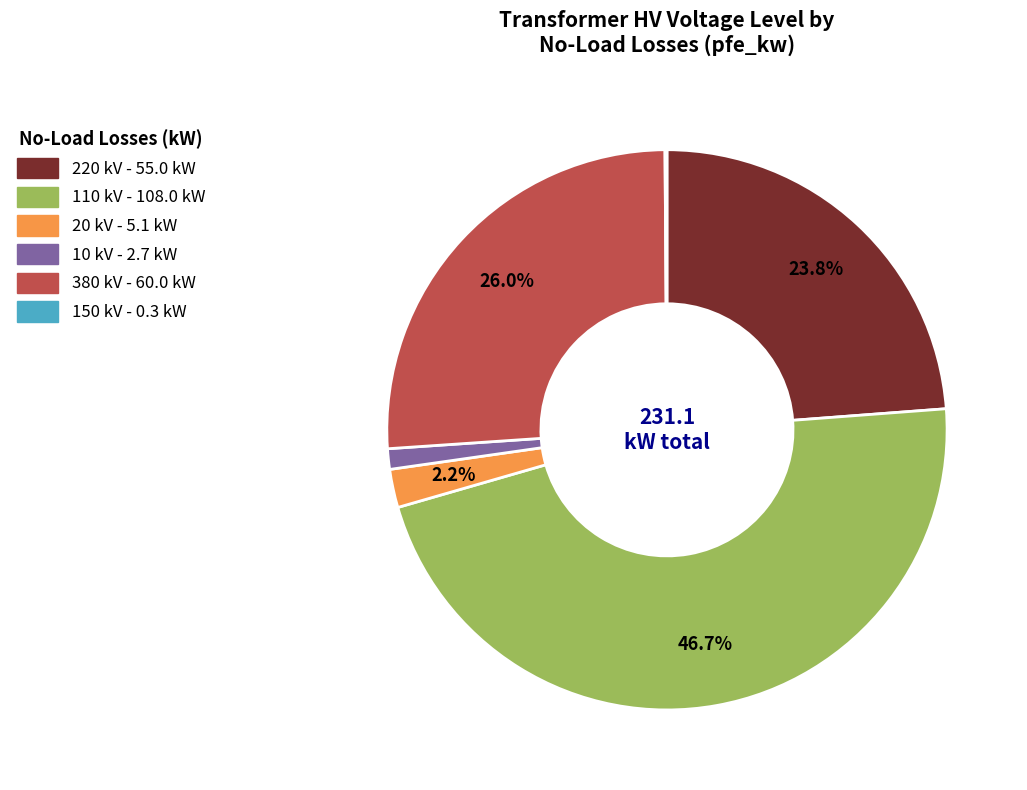

What is the largest slice in the pie chart?

110 kV - 108.0 kW